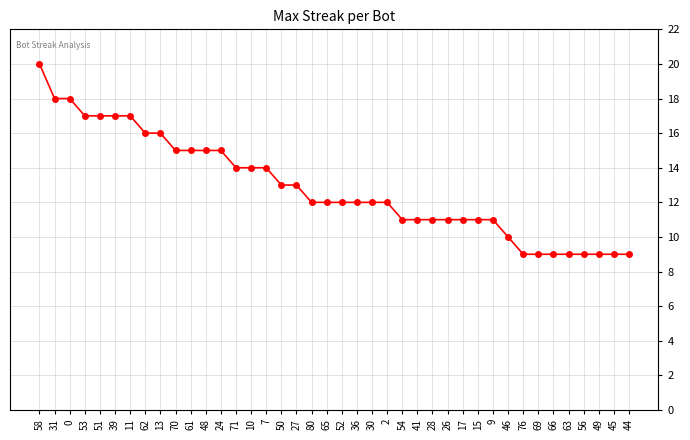

The value at 70 is 26. True or false?

False